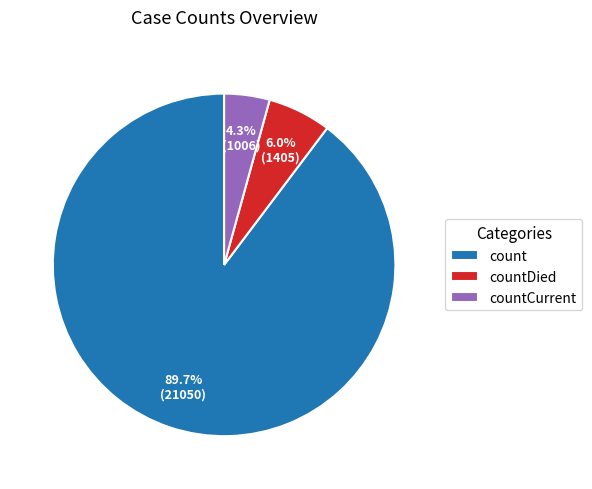

What percentage is the count slice, to the nearest percent?

90%